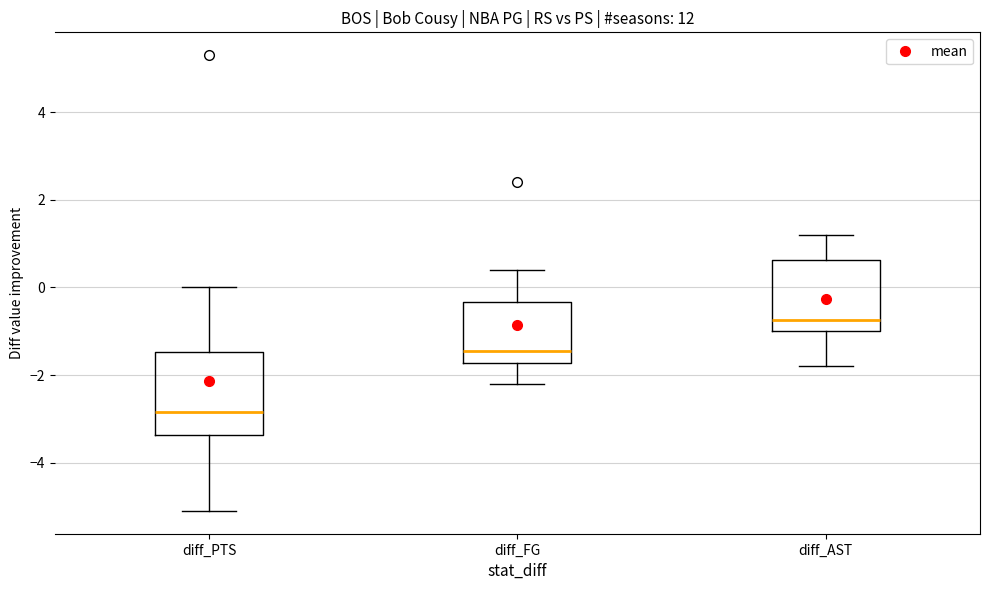

Reading left to right, read every box against the y-axis: the position of its median line, the range the box covers, and the ends of its whiskers. The values are not printed on the chart, so give them approximately, as read against the axis.

diff_PTS: median -2.8, box -3.4 to -1.4, whiskers -5.0 to 0.0
diff_FG: median -1.4, box -1.8 to -0.4, whiskers -2.2 to 0.4
diff_AST: median -0.8, box -1.0 to 0.6, whiskers -1.8 to 1.2